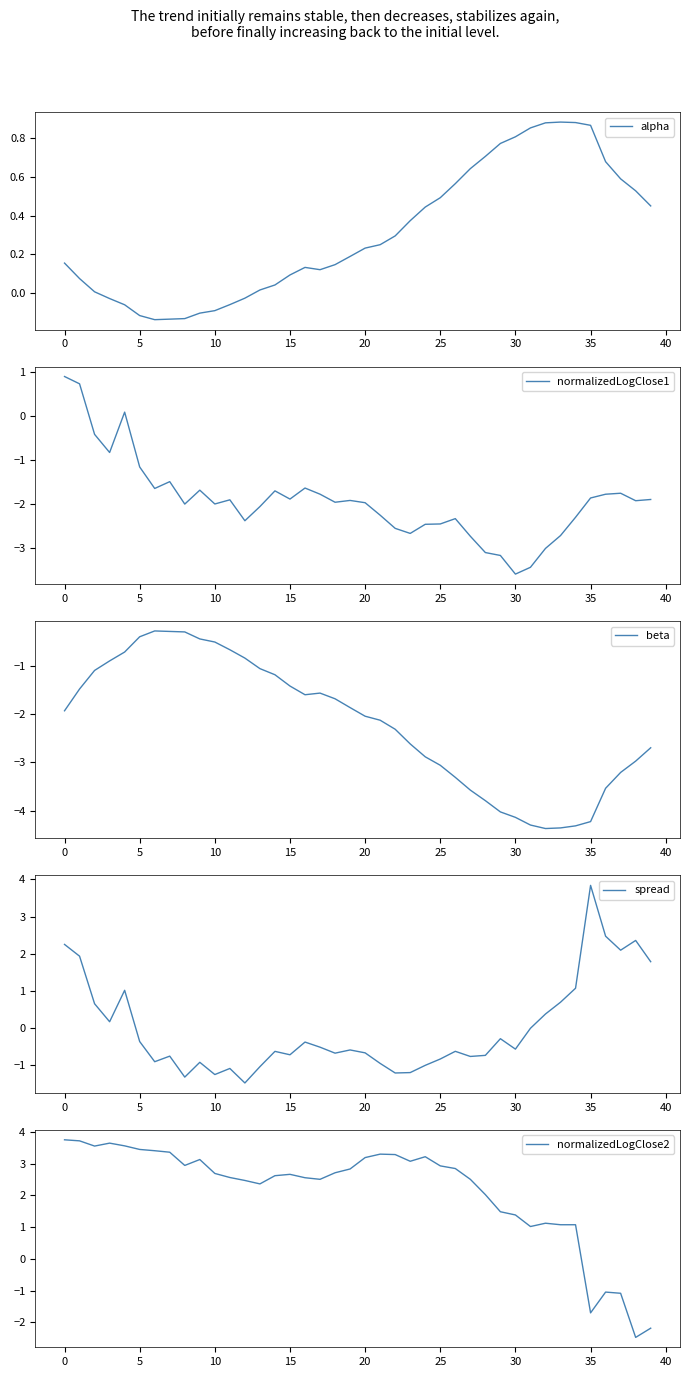

What is the label of the 9th point from the right?

31